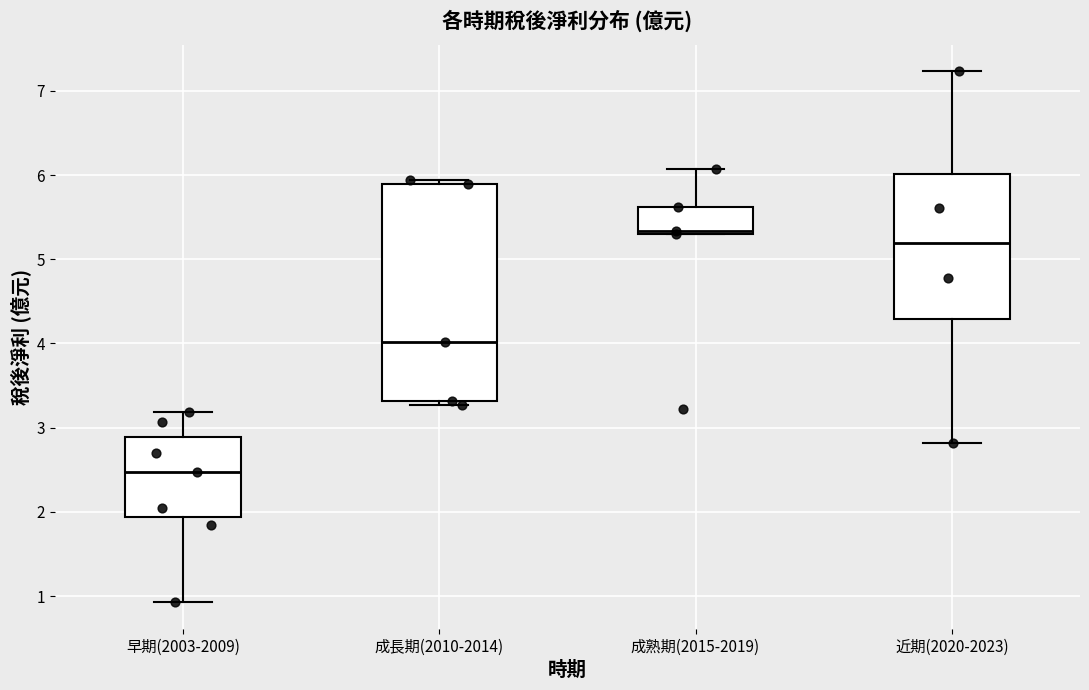

Where does the upper whisker of the box for 成熟期(2015-2019) end on the y-axis? The values are not printed on the chart, so give them approximately, as read against the axis.

6.1